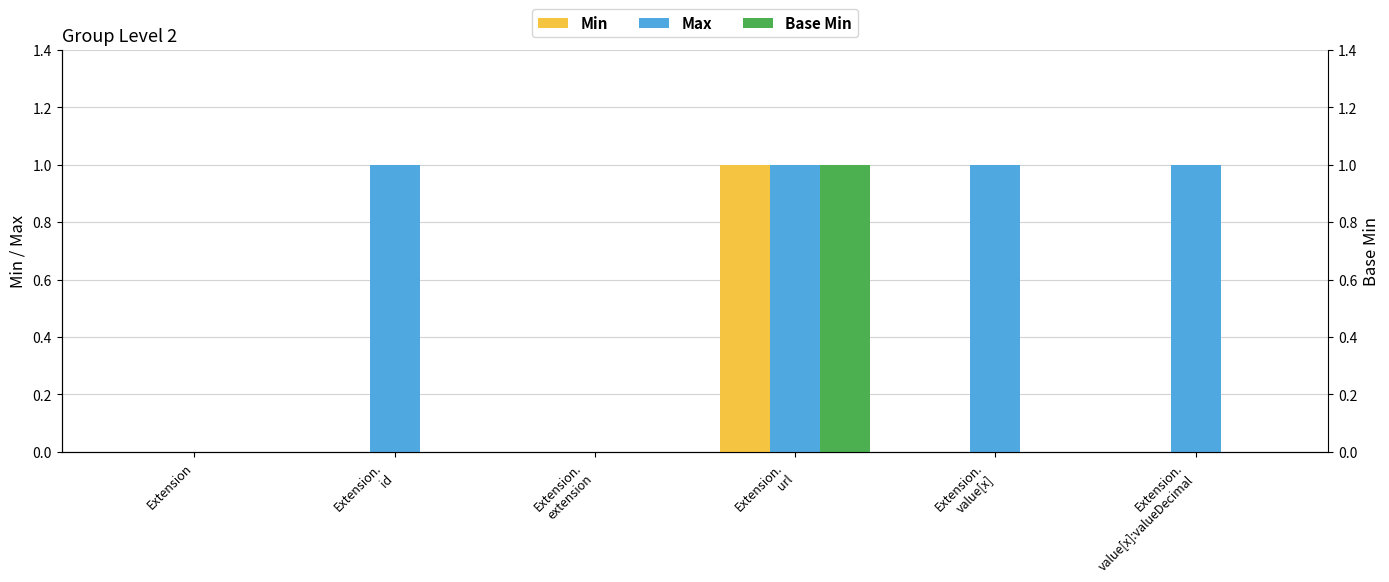

How many bars are there in total?

18